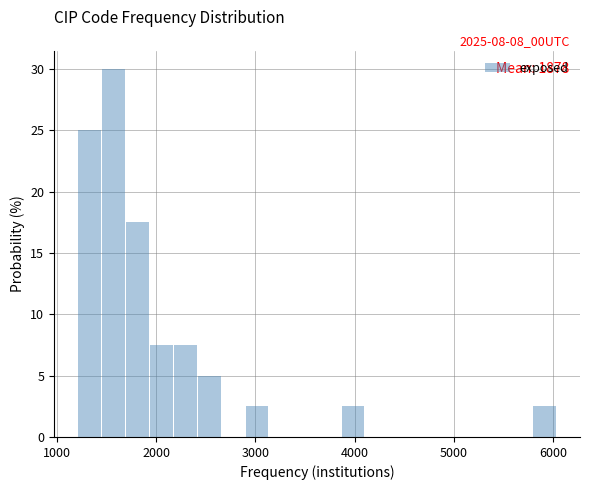

Around what value on the x-axis is the tallest bar? Give the approximate position of its centre, as read against the axis.

1600